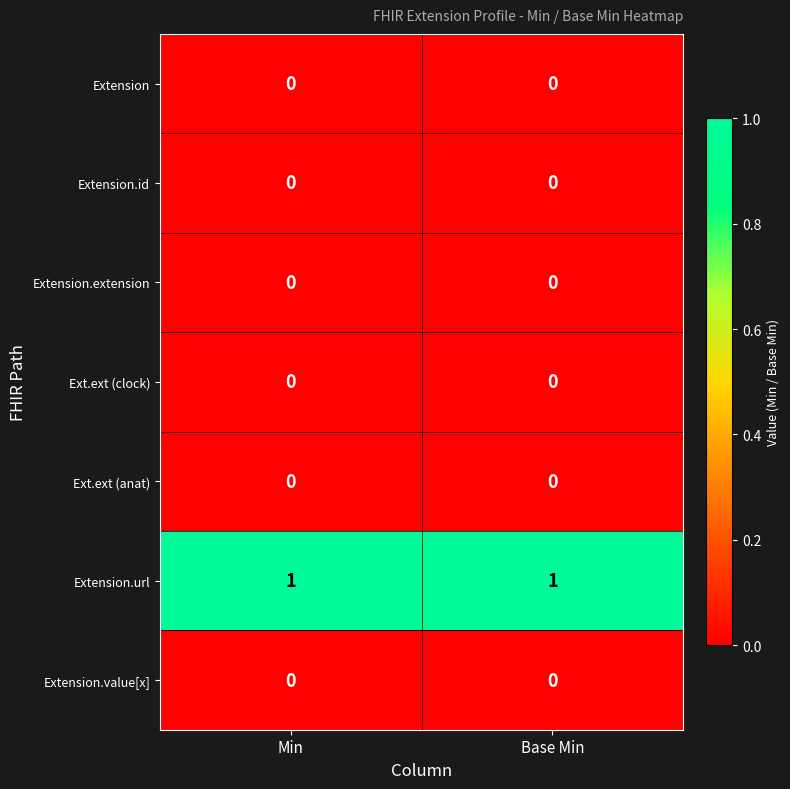

Which series has the largest total across all categories?

Extension.url